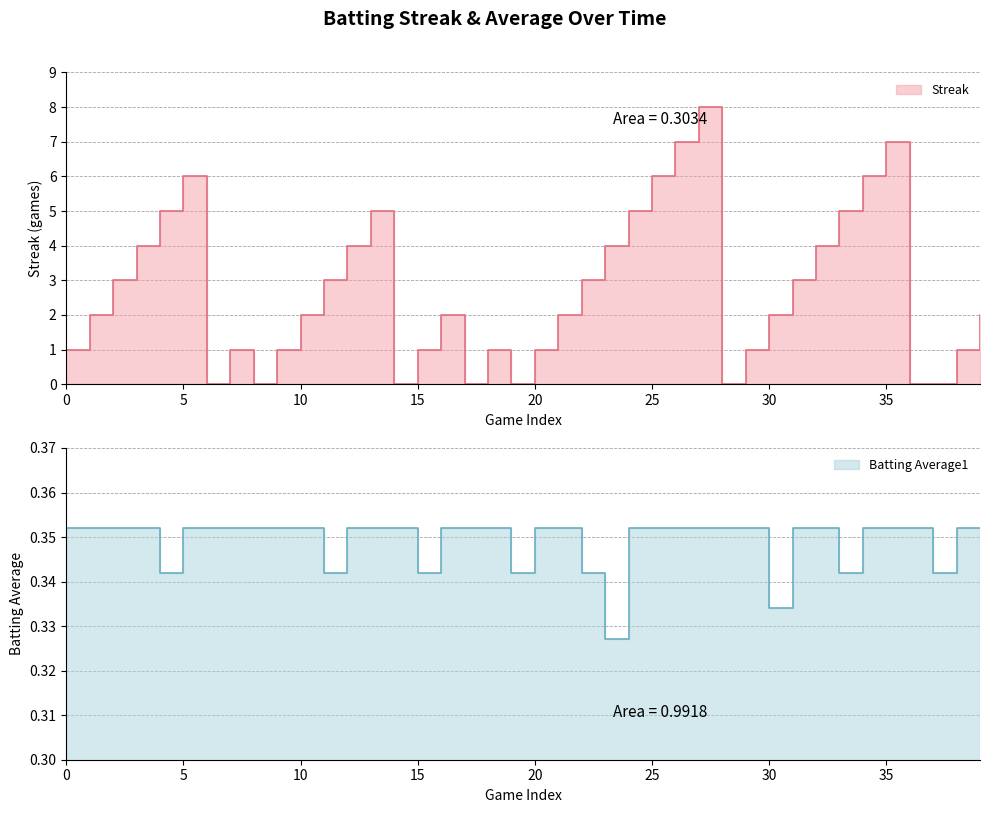

What is the label of the 10th point from the left?

9